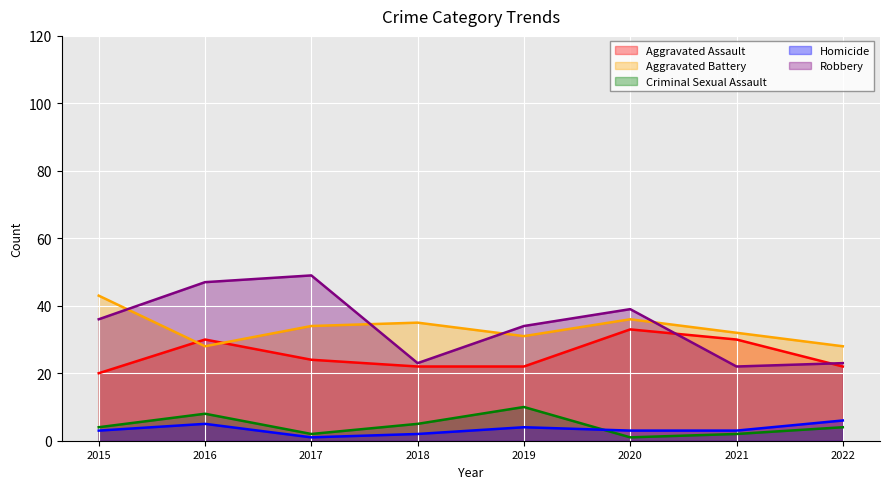

At which category does Aggravated Battery reach its first local valley?

2016